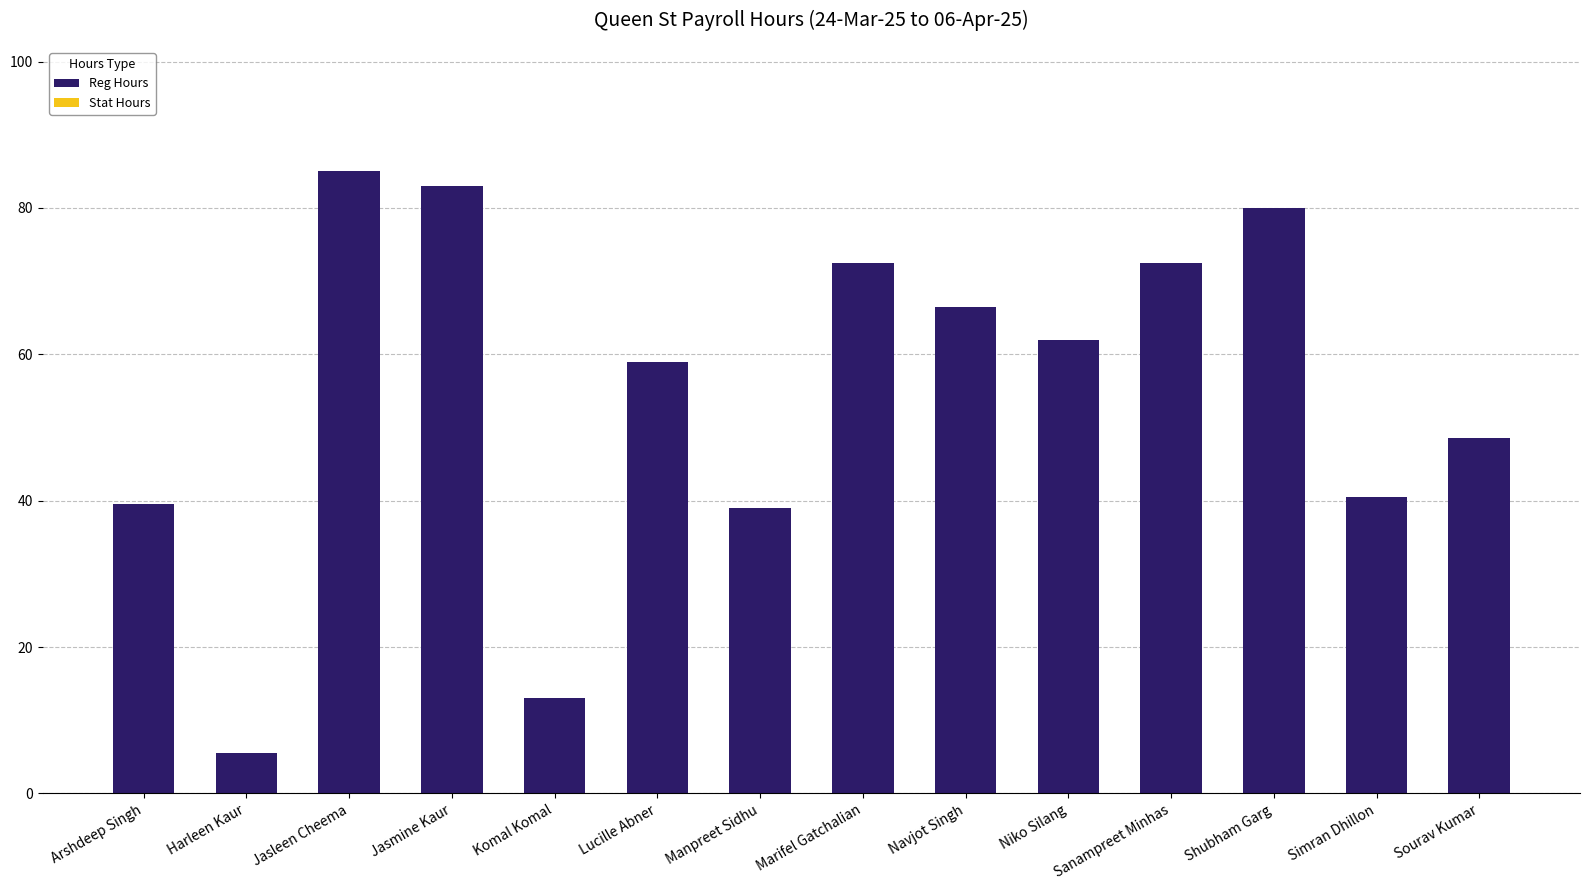

True or false: the data shows 3.6 at Komal Komal.

False